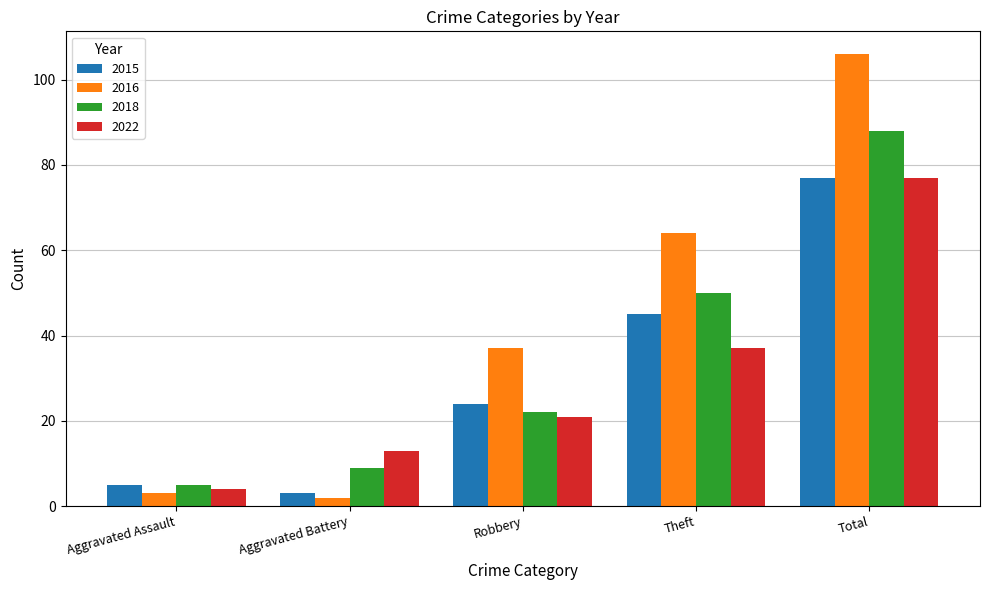

Reading left to right, transcribe all the data shown in this chart.

2015: 5	3	24	45	77
2016: 3	2	37	64	106
2018: 5	9	22	50	88
2022: 4	13	21	37	77